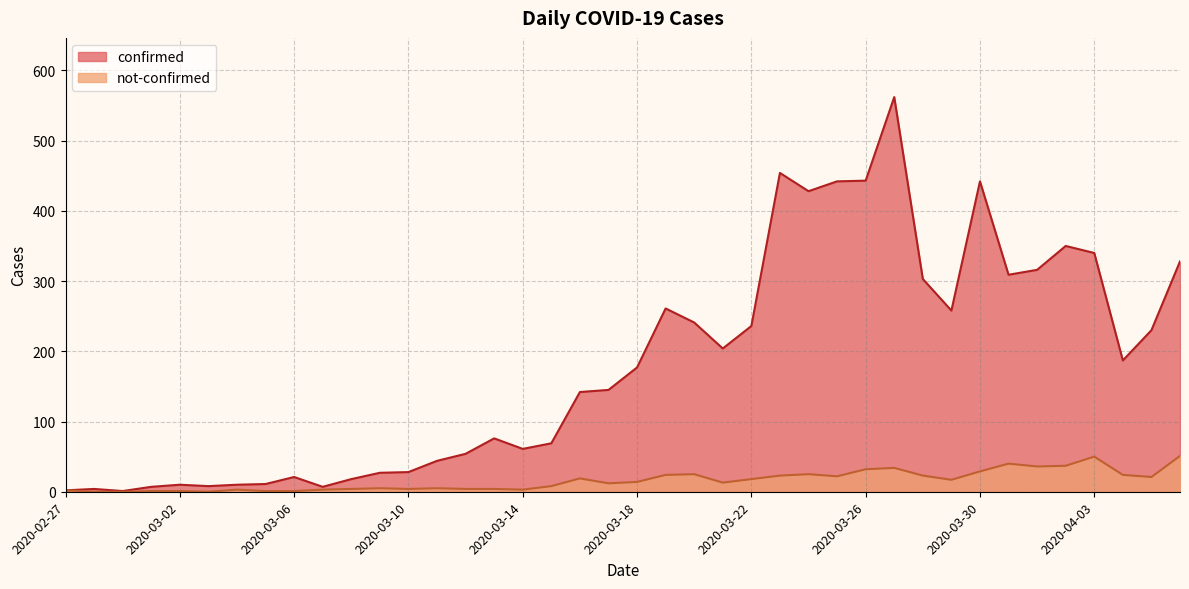

Rank the categories by not-confirmed value from lowest to highest.

2020-02-28, 2020-02-29, 2020-03-03, 2020-03-01, 2020-03-02, 2020-03-05, 2020-03-06, 2020-02-27, 2020-03-04, 2020-03-07, 2020-03-14, 2020-03-08, 2020-03-10, 2020-03-12, 2020-03-13, 2020-03-09, 2020-03-11, 2020-03-15, 2020-03-17, 2020-03-21, 2020-03-18, 2020-03-29, 2020-03-22, 2020-03-16, 2020-04-05, 2020-03-25, 2020-03-23, 2020-03-28, 2020-03-19, 2020-04-04, 2020-03-20, 2020-03-24, 2020-03-30, 2020-03-26, 2020-03-27, 2020-04-01, 2020-04-02, 2020-03-31, 2020-04-03, 2020-04-06